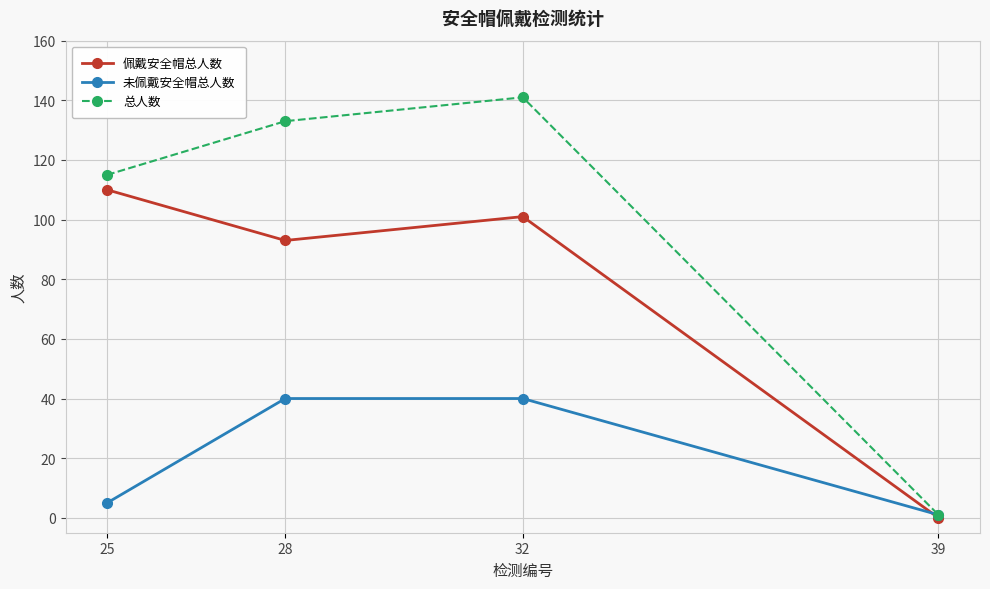

Which series has the largest total across all categories?

总人数